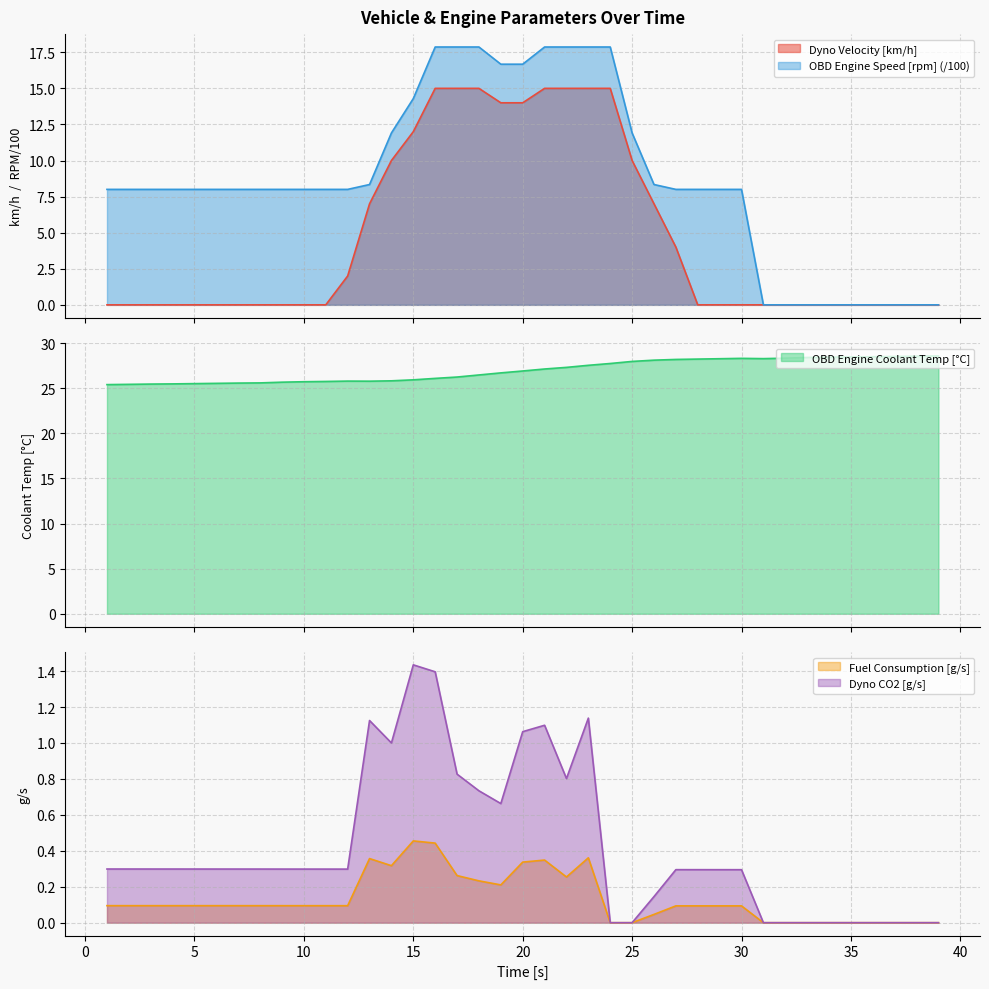

At which category does the chart reach its minimum across all series?

1